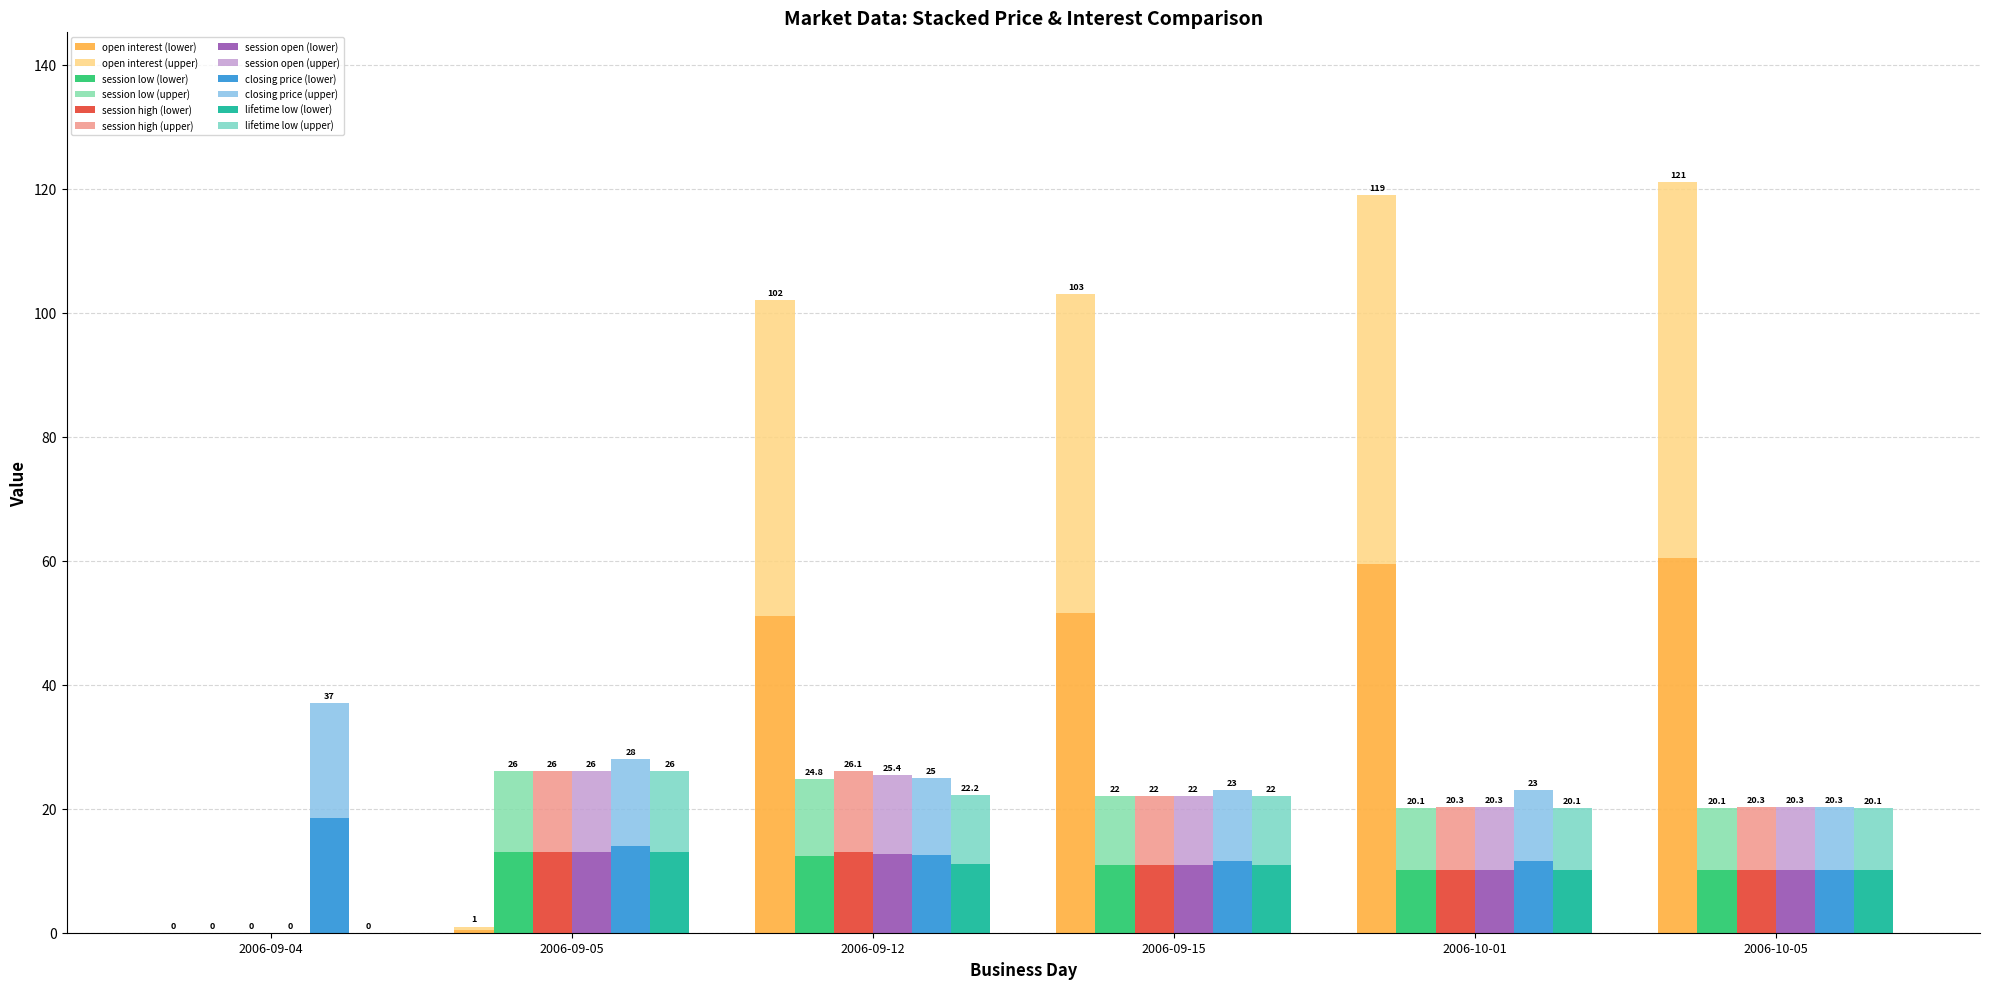

What value does the open interest series have at 2006-09-05?

0.5